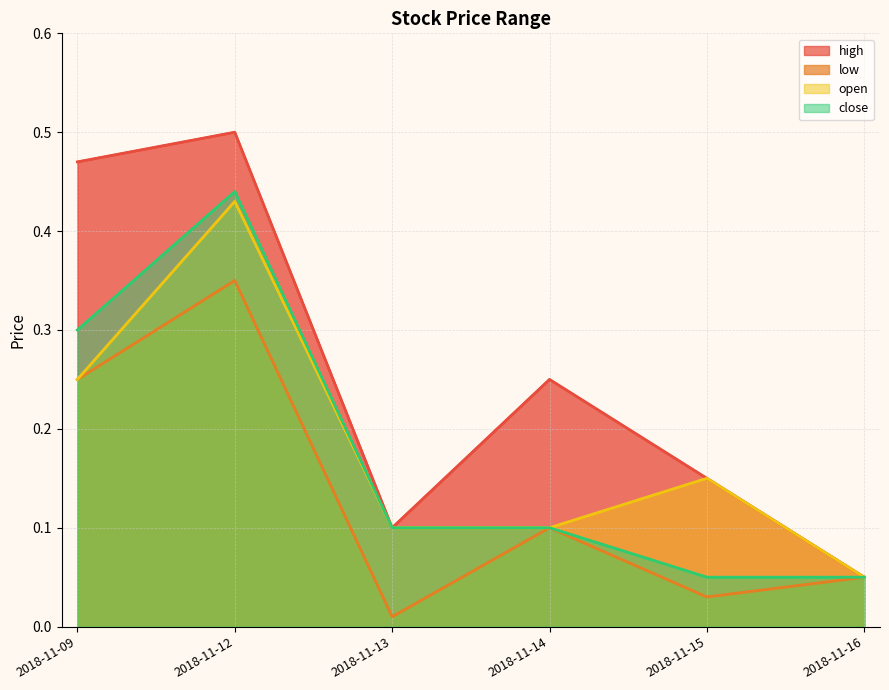

How many data points does each series have?

6